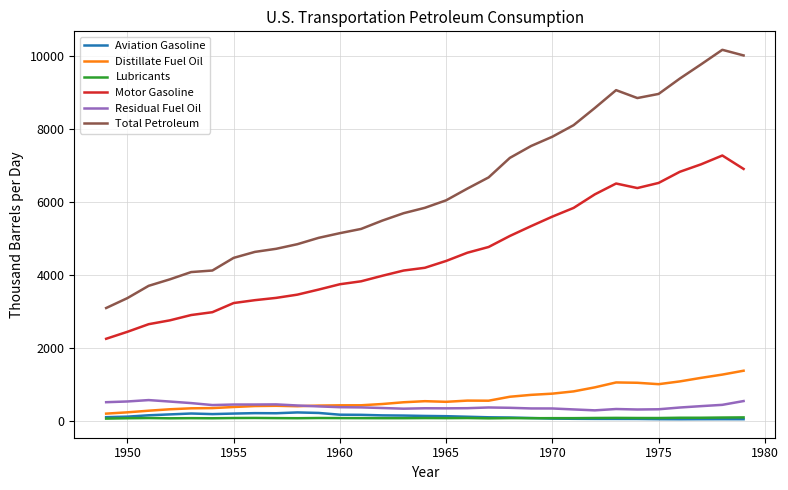

What is the maximum value for Residual Fuel Oil?

561.7